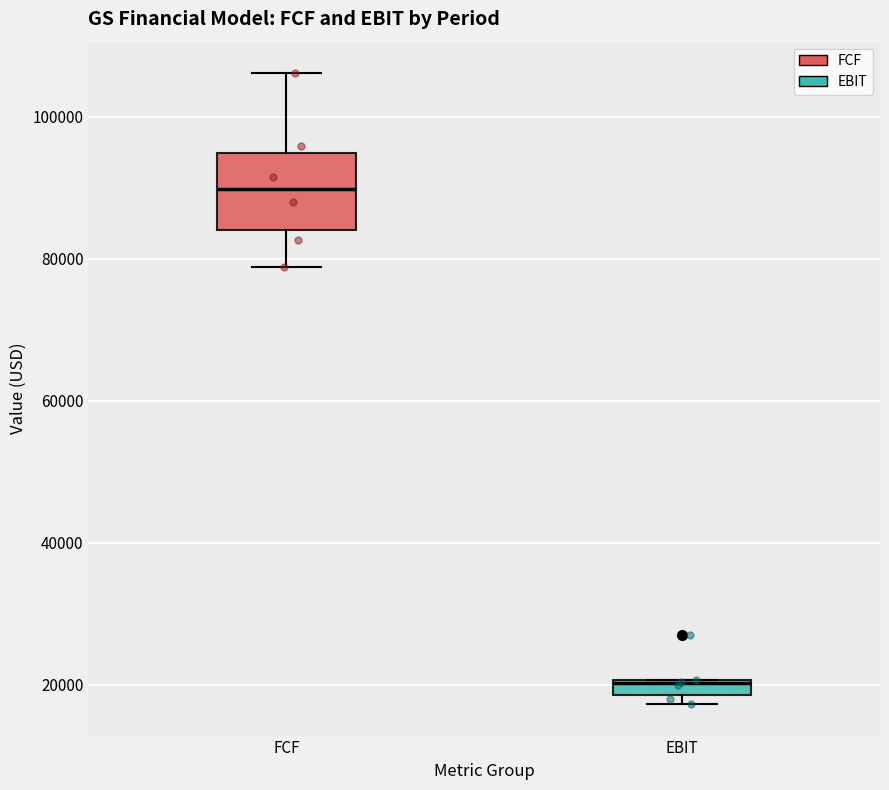

Where does the median line of the box for FCF sit on the y-axis? The values are not printed on the chart, so give them approximately, as read against the axis.

90000